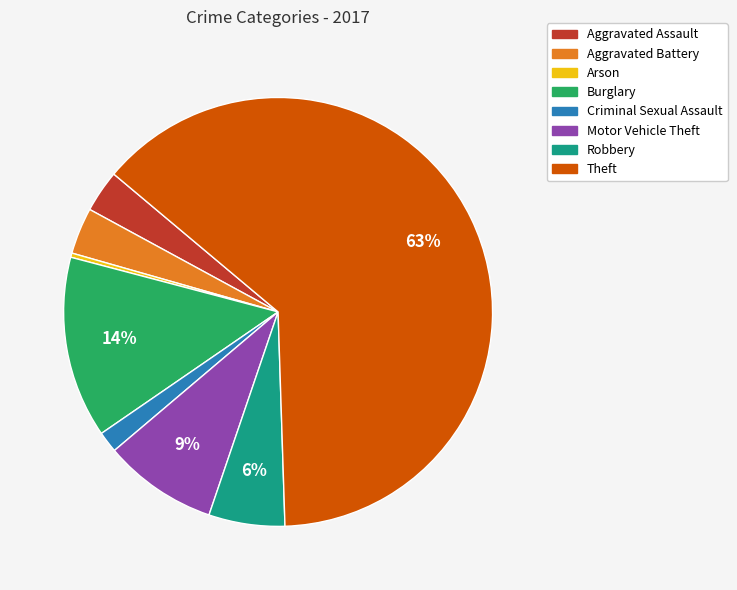

Is Arson the majority of the pie?

No